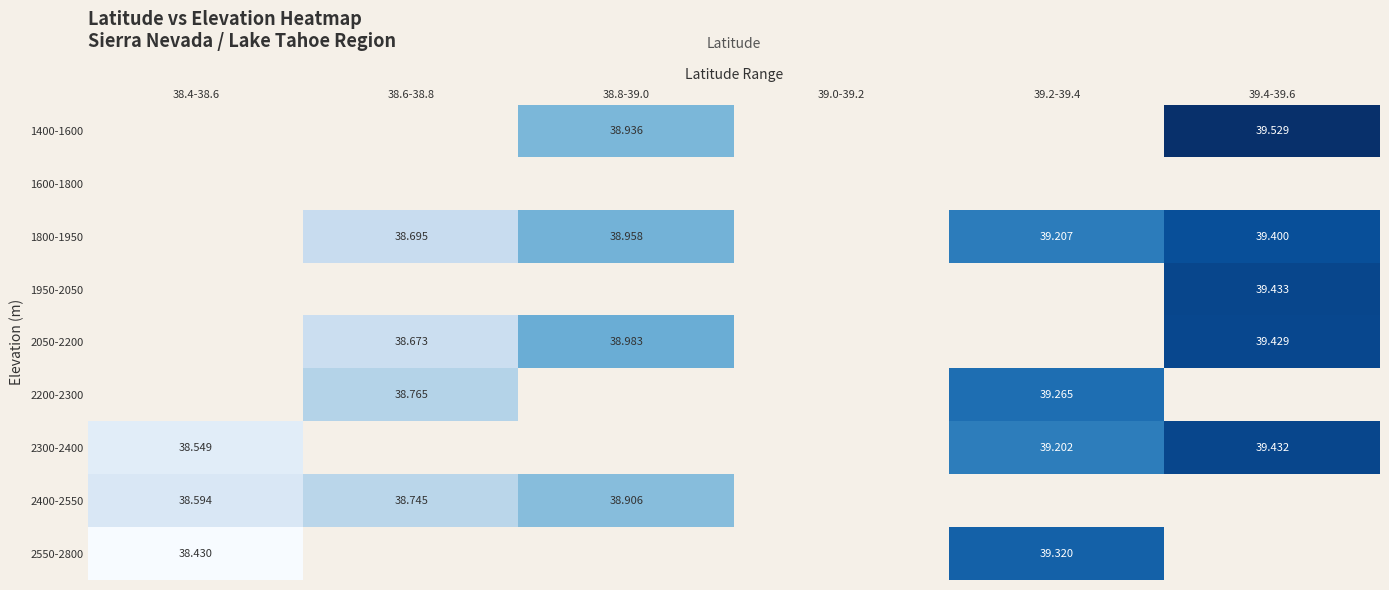

List the labels in order of 1400-1600 value, smallest first.

38.4-38.6, 38.6-38.8, 38.8-39.0, 39.0-39.2, 39.2-39.4, 39.4-39.6